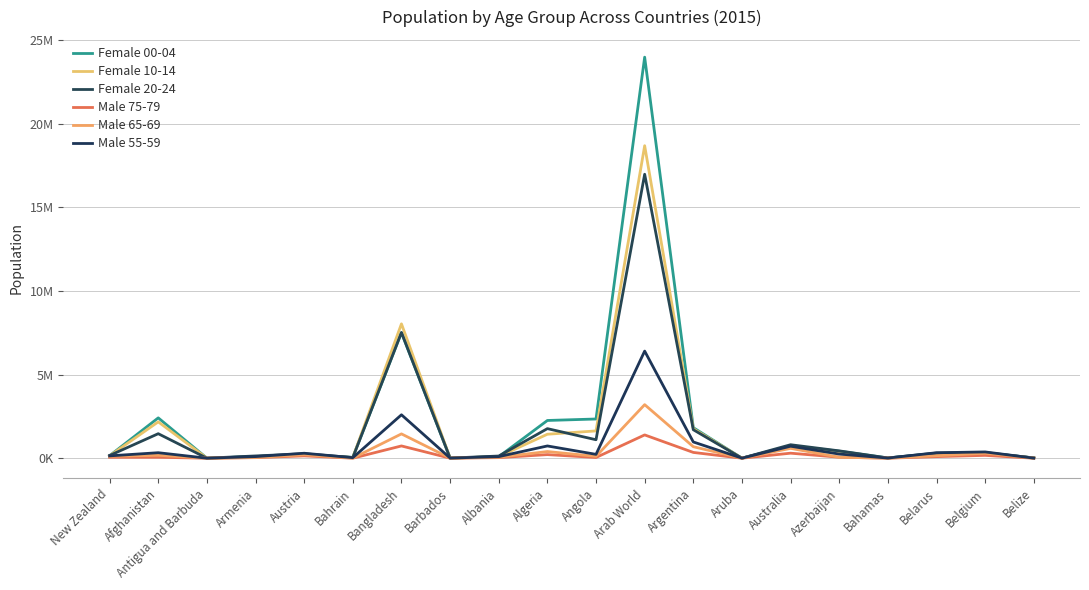

Between Antigua and Barbuda and Angola, which is larger?

Angola